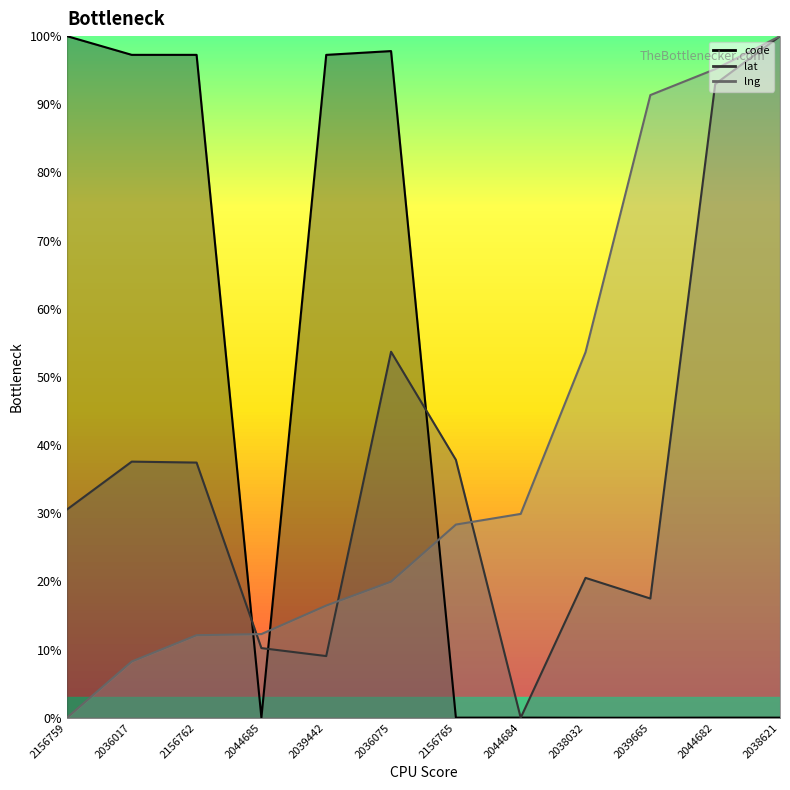

How many lines are shown in the chart?

3